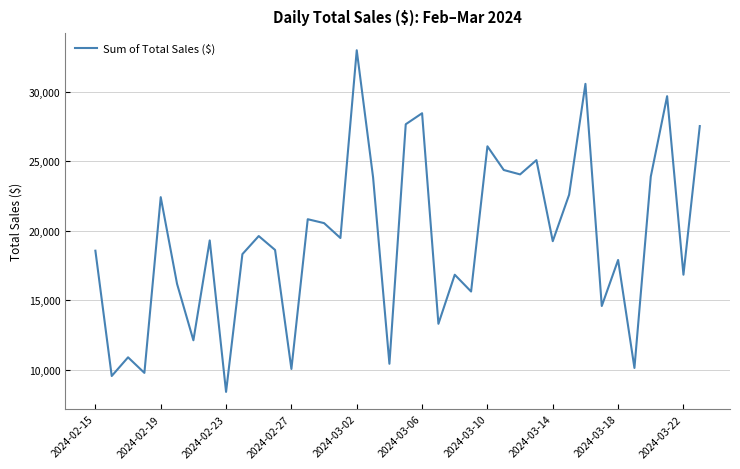

What is the difference between the maximum and minimum values?

24587.0